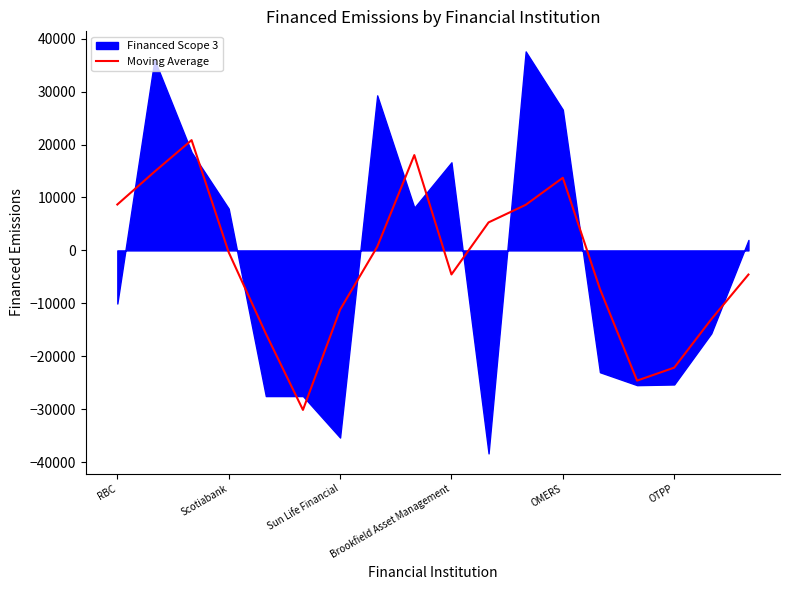

Does the chart display data point markers on the line(s)?

No